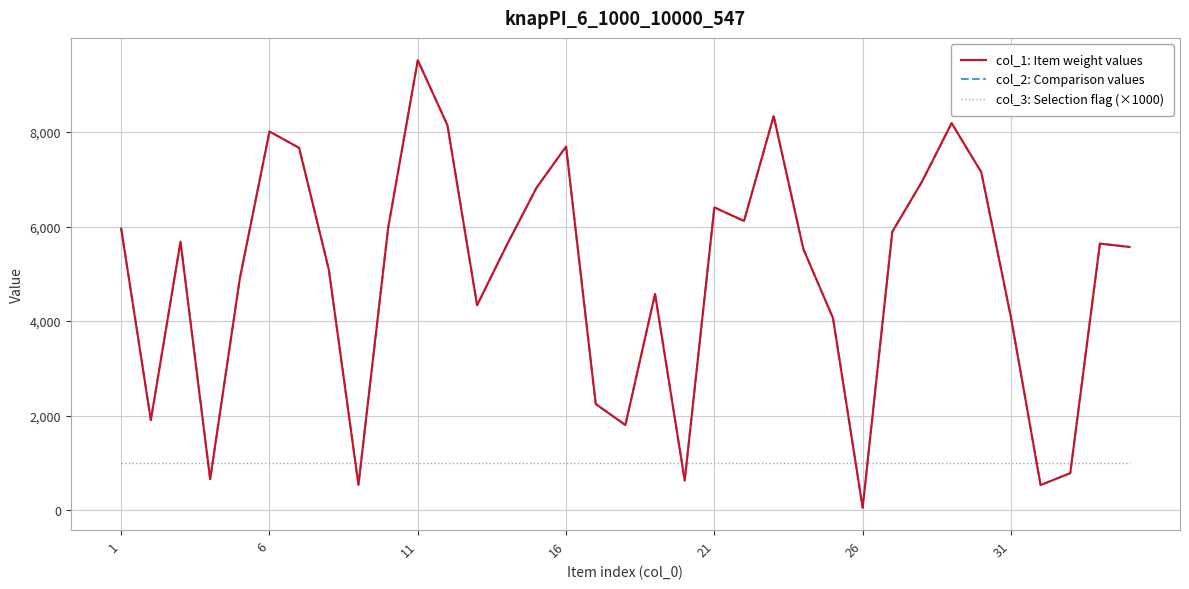

Is this an area chart (filled region under the line)?

No